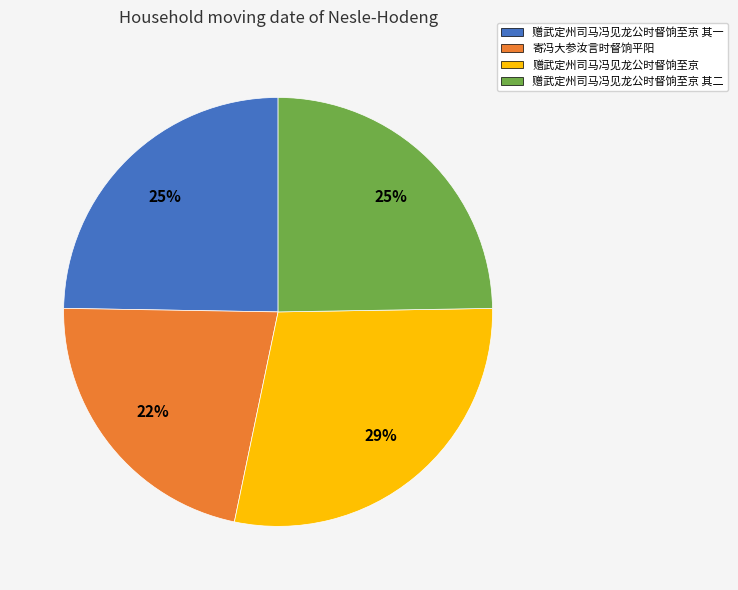

Does 赠武定州司马冯见龙公时督饷至京 其一 account for over 50% of the chart?

No